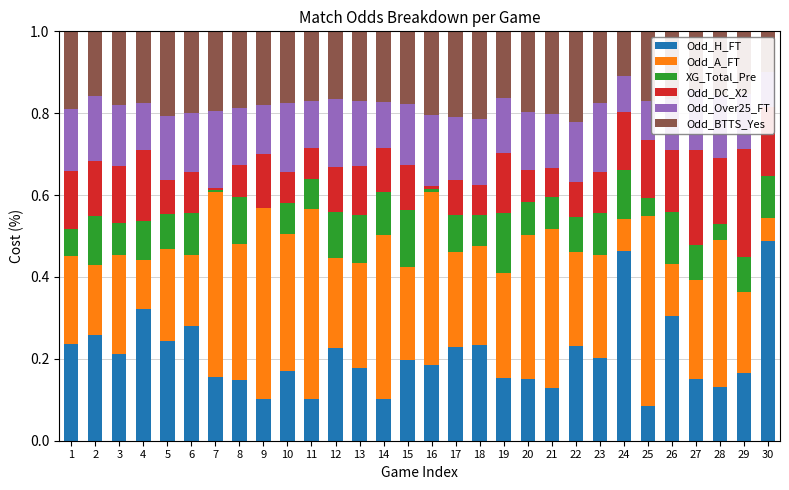

Reading left to right, extract all data points from this chart.

Odd_H_FT: 1=0.2	2=0.3	3=0.2	4=0.3	5=0.2	6=0.3	7=0.2	8=0.1	9=0.1	10=0.2	11=0.1	12=0.2	13=0.2	14=0.1	15=0.2	16=0.2	17=0.2	18=0.2	19=0.2	20=0.2	21=0.1	22=0.2	23=0.2	24=0.5	25=0.1	26=0.3	27=0.1	28=0.1	29=0.2	30=0.5
Odd_A_FT: 1=0.2	2=0.2	3=0.2	4=0.1	5=0.2	6=0.2	7=0.4	8=0.3	9=0.5	10=0.3	11=0.5	12=0.2	13=0.3	14=0.4	15=0.2	16=0.4	17=0.2	18=0.2	19=0.3	20=0.4	21=0.4	22=0.2	23=0.3	24=0.1	25=0.5	26=0.1	27=0.2	28=0.4	29=0.2	30=0.1
XG_Total_Pre: 1=0.1	2=0.1	3=0.1	4=0.1	5=0.1	6=0.1	7=0.0	8=0.1	9=0.0	10=0.1	11=0.1	12=0.1	13=0.1	14=0.1	15=0.1	16=0.0	17=0.1	18=0.1	19=0.1	20=0.1	21=0.1	22=0.1	23=0.1	24=0.1	25=0.0	26=0.1	27=0.1	28=0.0	29=0.1	30=0.1
Odd_DC_X2: 1=0.1	2=0.1	3=0.1	4=0.2	5=0.1	6=0.1	7=0.0	8=0.1	9=0.1	10=0.1	11=0.1	12=0.1	13=0.1	14=0.1	15=0.1	16=0.0	17=0.1	18=0.1	19=0.1	20=0.1	21=0.1	22=0.1	23=0.1	24=0.1	25=0.1	26=0.2	27=0.2	28=0.2	29=0.3	30=0.2
Odd_Over25_FT: 1=0.1	2=0.2	3=0.1	4=0.1	5=0.2	6=0.1	7=0.2	8=0.1	9=0.1	10=0.2	11=0.1	12=0.2	13=0.2	14=0.1	15=0.1	16=0.2	17=0.2	18=0.2	19=0.1	20=0.1	21=0.1	22=0.1	23=0.2	24=0.1	25=0.1	26=0.1	27=0.1	28=0.2	29=0.1	30=0.1
Odd_BTTS_Yes: 1=0.2	2=0.2	3=0.2	4=0.2	5=0.2	6=0.2	7=0.2	8=0.2	9=0.2	10=0.2	11=0.2	12=0.2	13=0.2	14=0.2	15=0.2	16=0.2	17=0.2	18=0.2	19=0.2	20=0.2	21=0.2	22=0.2	23=0.2	24=0.1	25=0.2	26=0.2	27=0.1	28=0.2	29=0.2	30=0.1